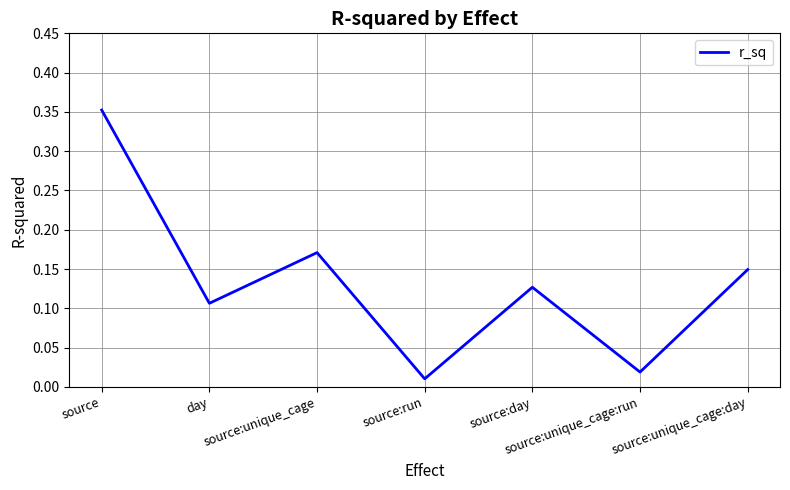

The chart shows a value of 0.0 at day. True or false?

False